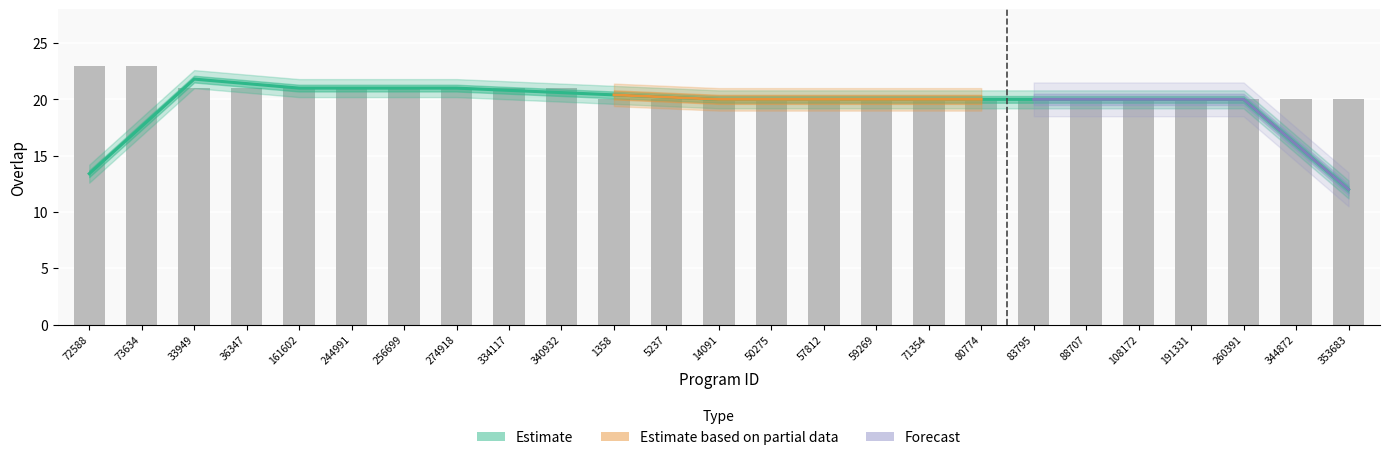

What is the average value?

21